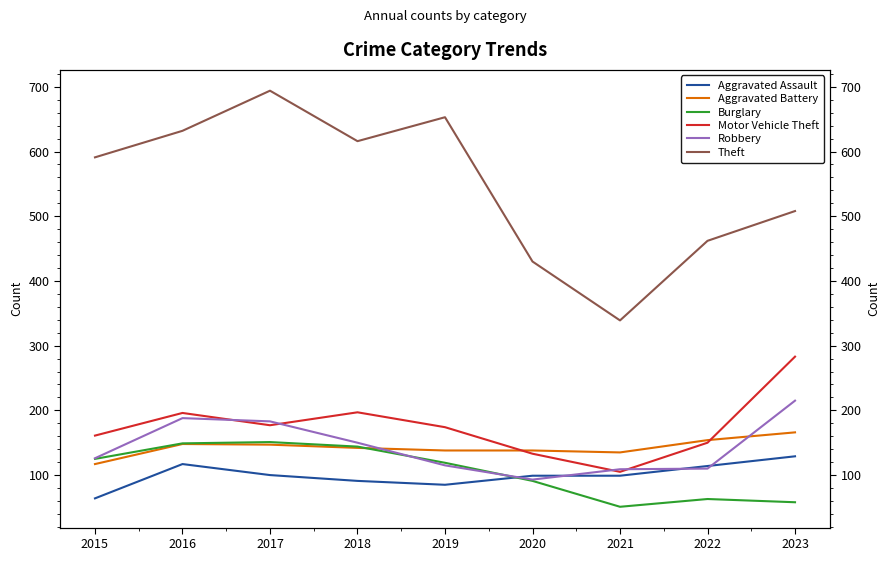

Is this an area chart (filled region under the line)?

No